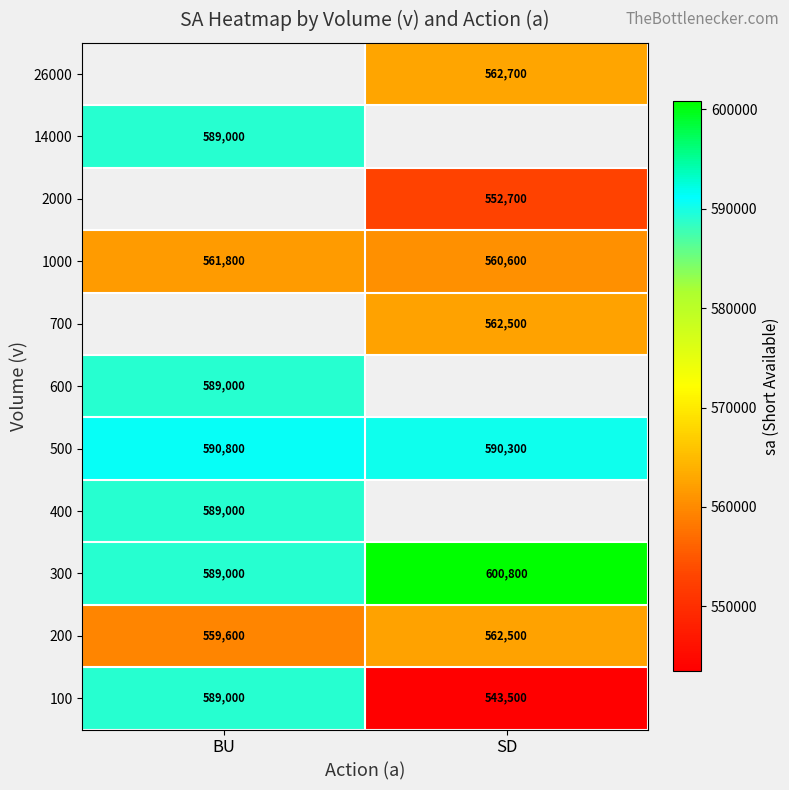

What is the minimum value shown in the chart?

543500.0